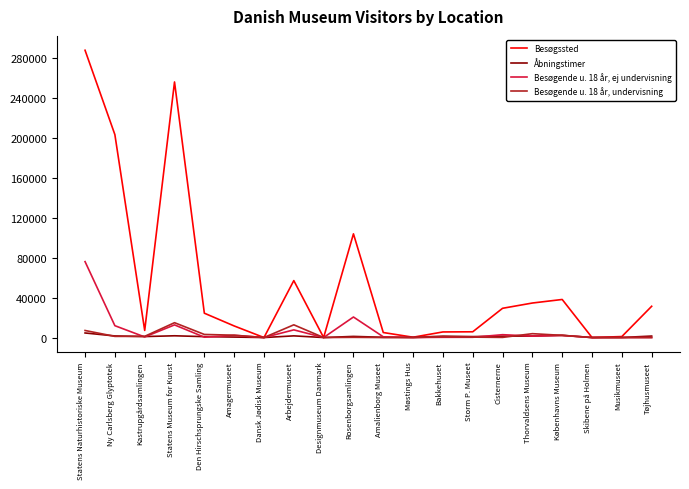

List the series in order of their peak value, lowest first.

Åbningstimer, Besøgende u. 18 år, undervisning, Besøgende u. 18 år, ej undervisning, Besøgssted